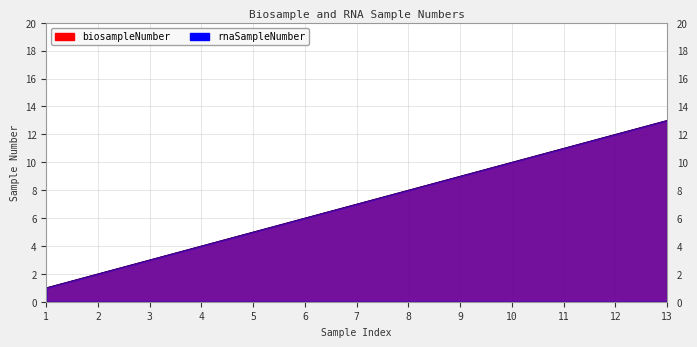

What is the sum of all biosampleNumber values?

91